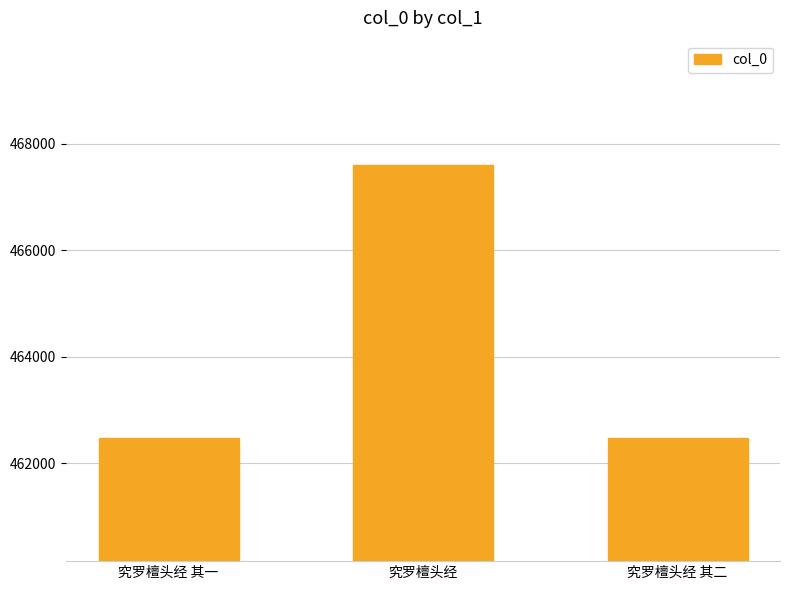

How many values are below 462479?

1